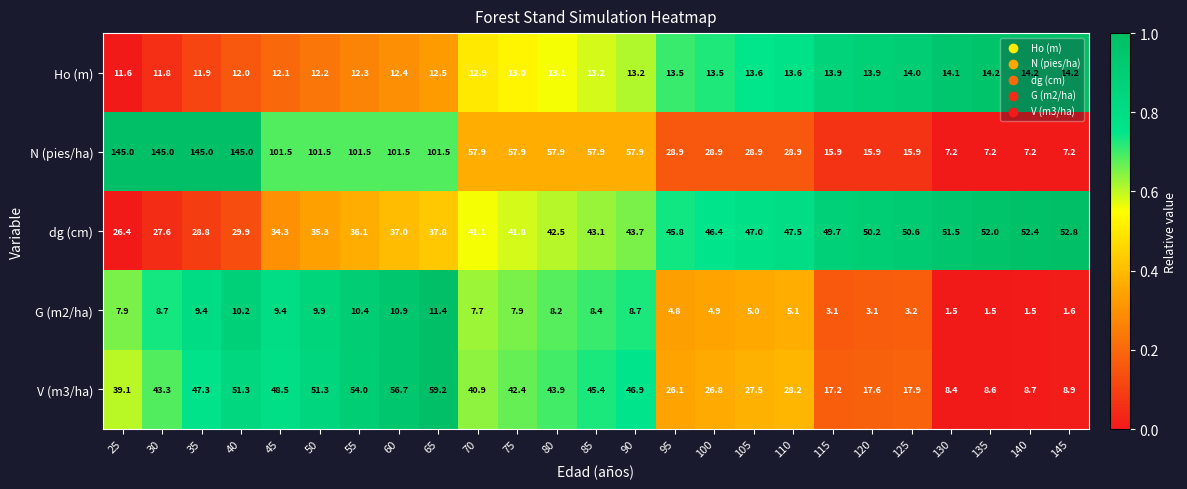

Which category has the lowest value in the dg (cm) series?

25